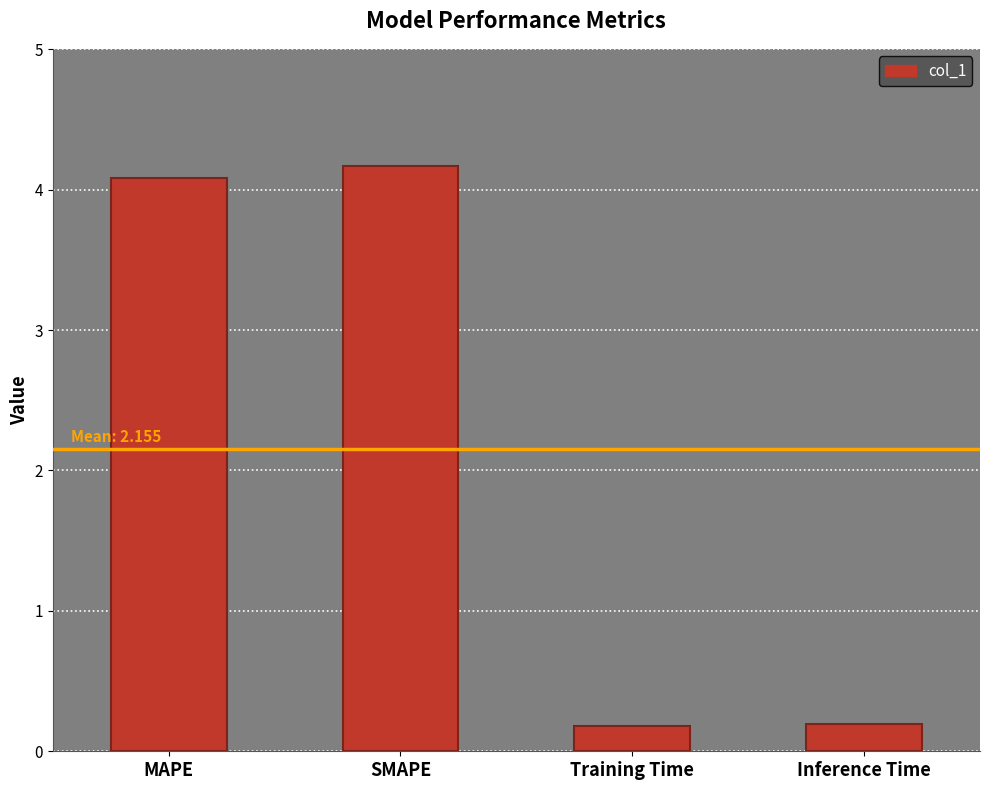

What is the greatest value displayed?

4.2